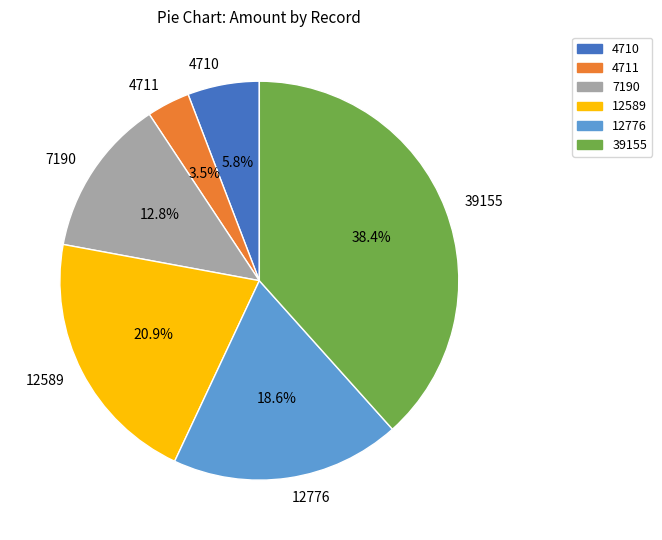

What is the largest slice in the pie chart?

39155